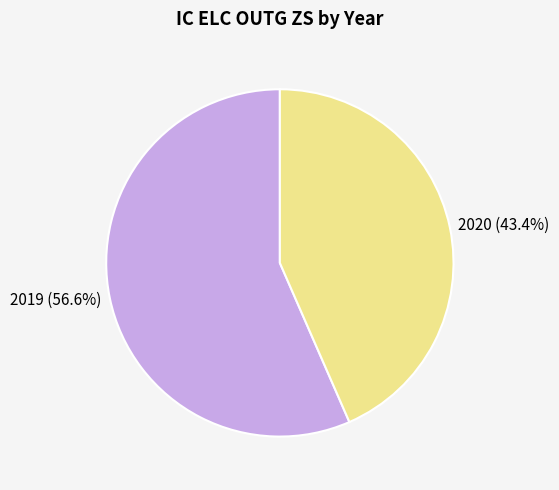

Rank the categories by value from highest to lowest.

2019, 2020